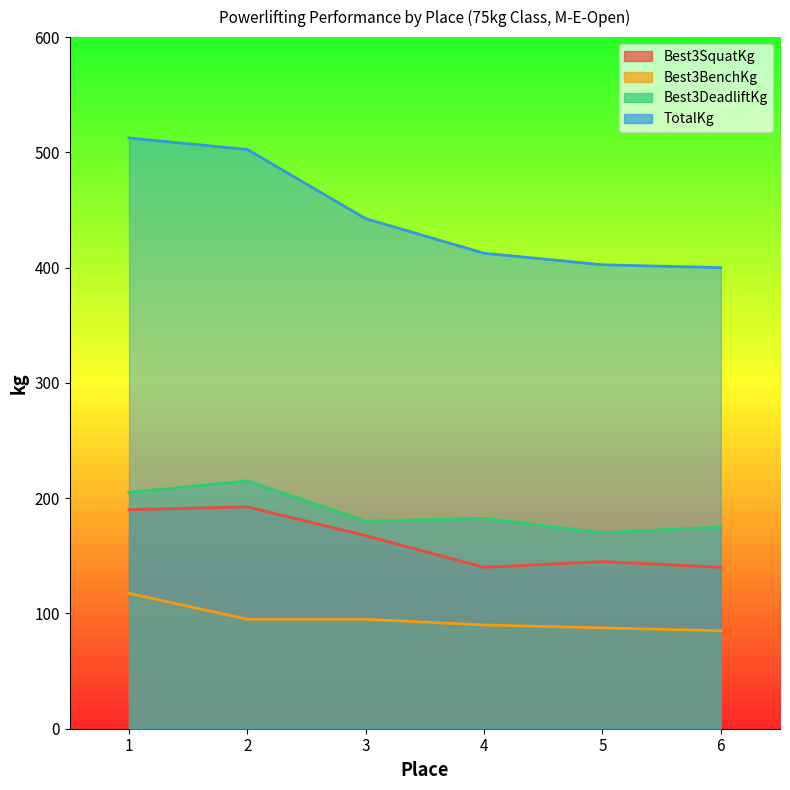

The Best3SquatKg series shows 188.6 at 5. True or false?

False